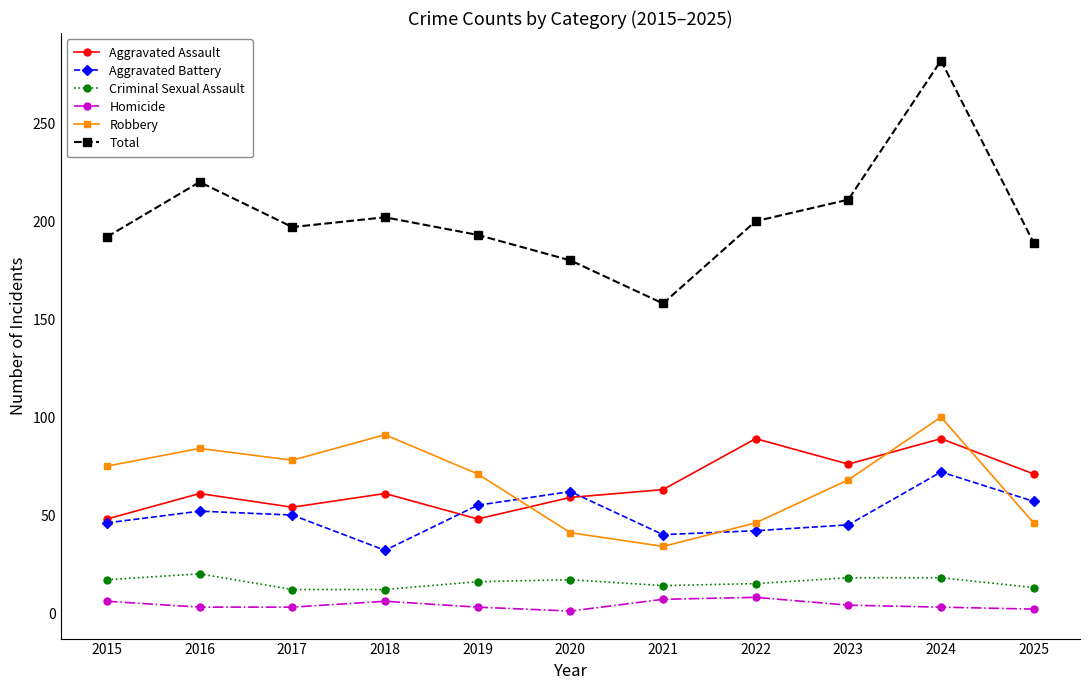

Does the chart have visible grid lines?

No